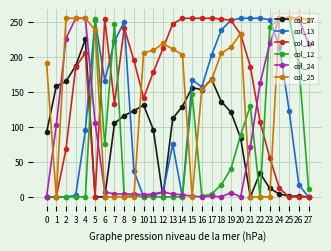

True or false: col_27 has a value of 158 at 1.

True